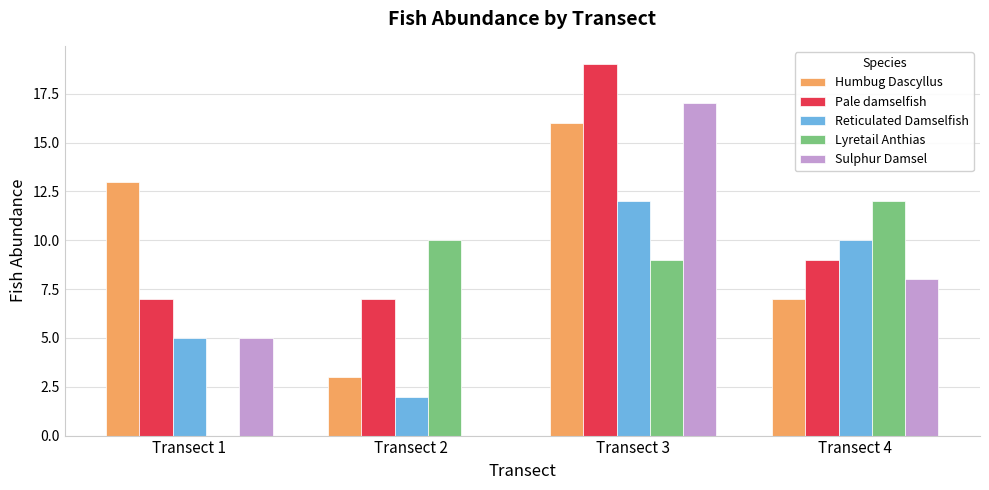

The Sulphur Damsel series shows 8 at Transect 4. True or false?

True